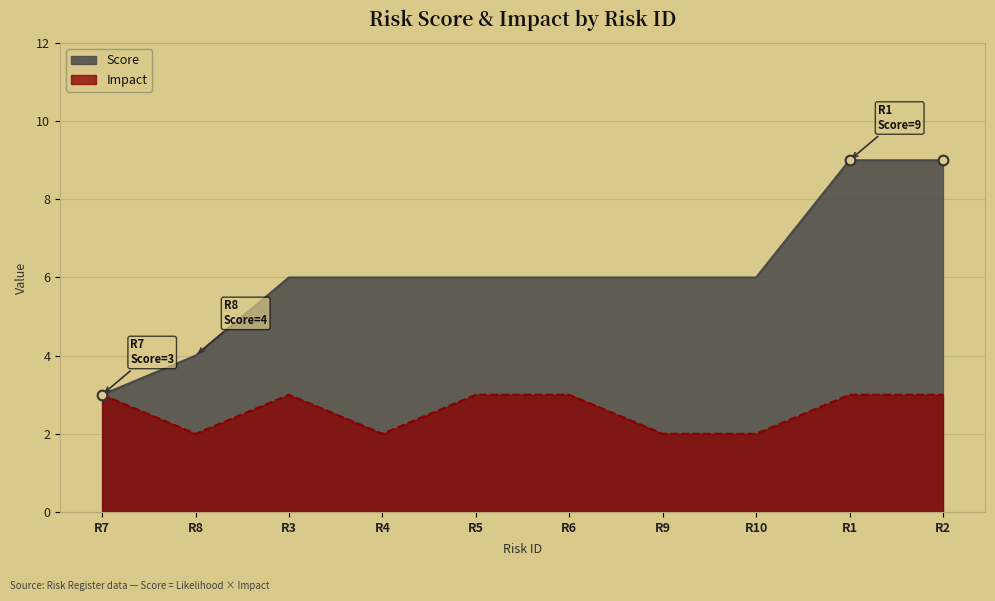

Which series has the largest total across all categories?

Score